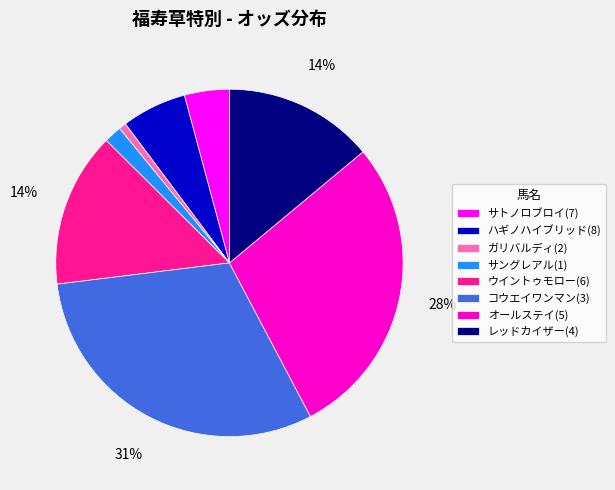

Is it true that オールステイ(5) is 28% of the pie?

True